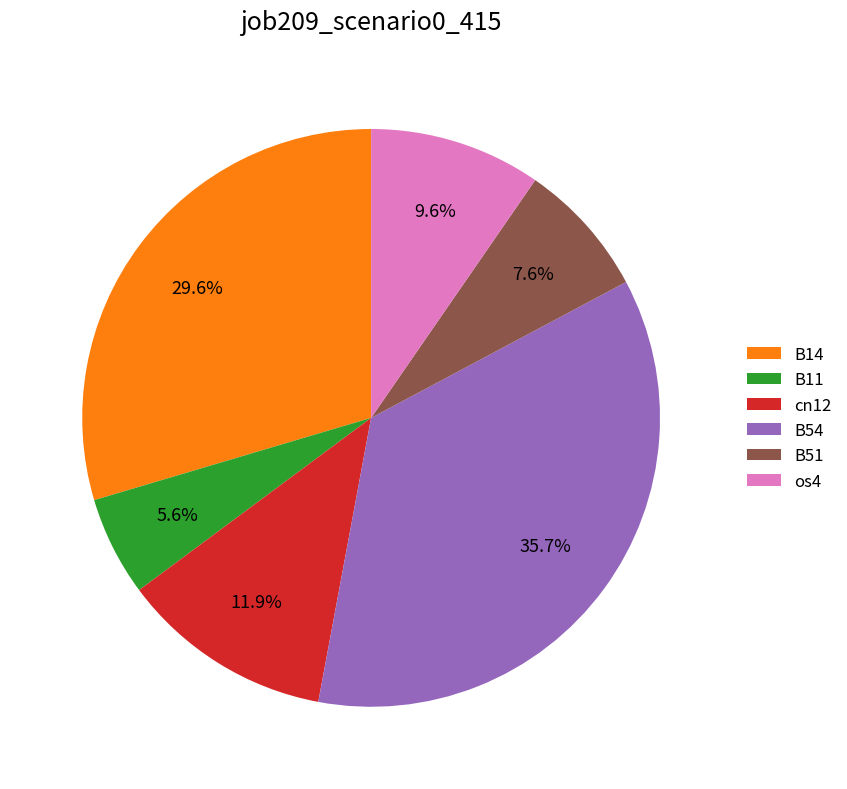

To the nearest percent, what is the average slice percentage?

17%